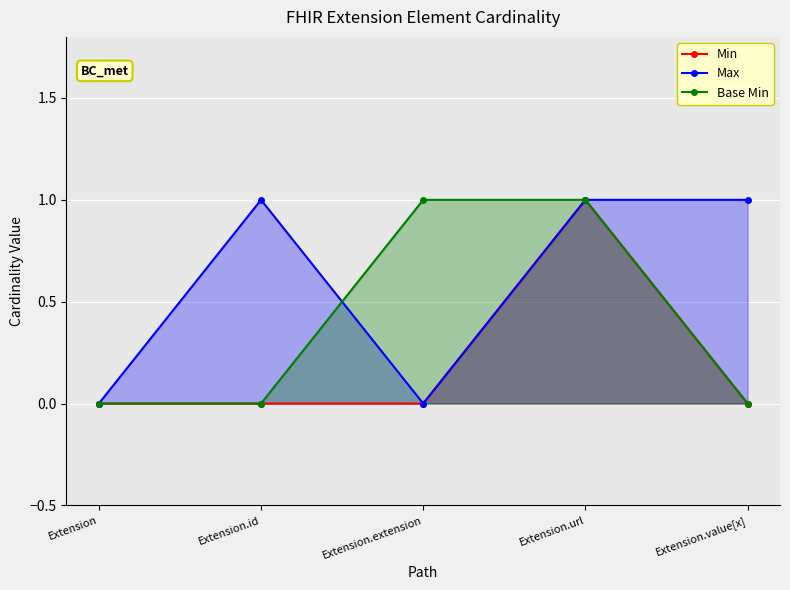

How many data points does each series have?

5